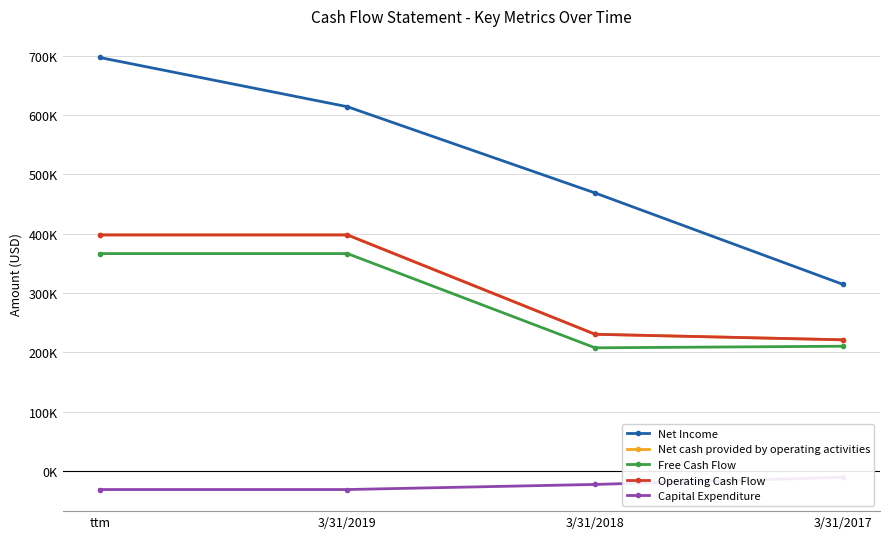

True or false: Operating Cash Flow and Net Income cross at least once.

False